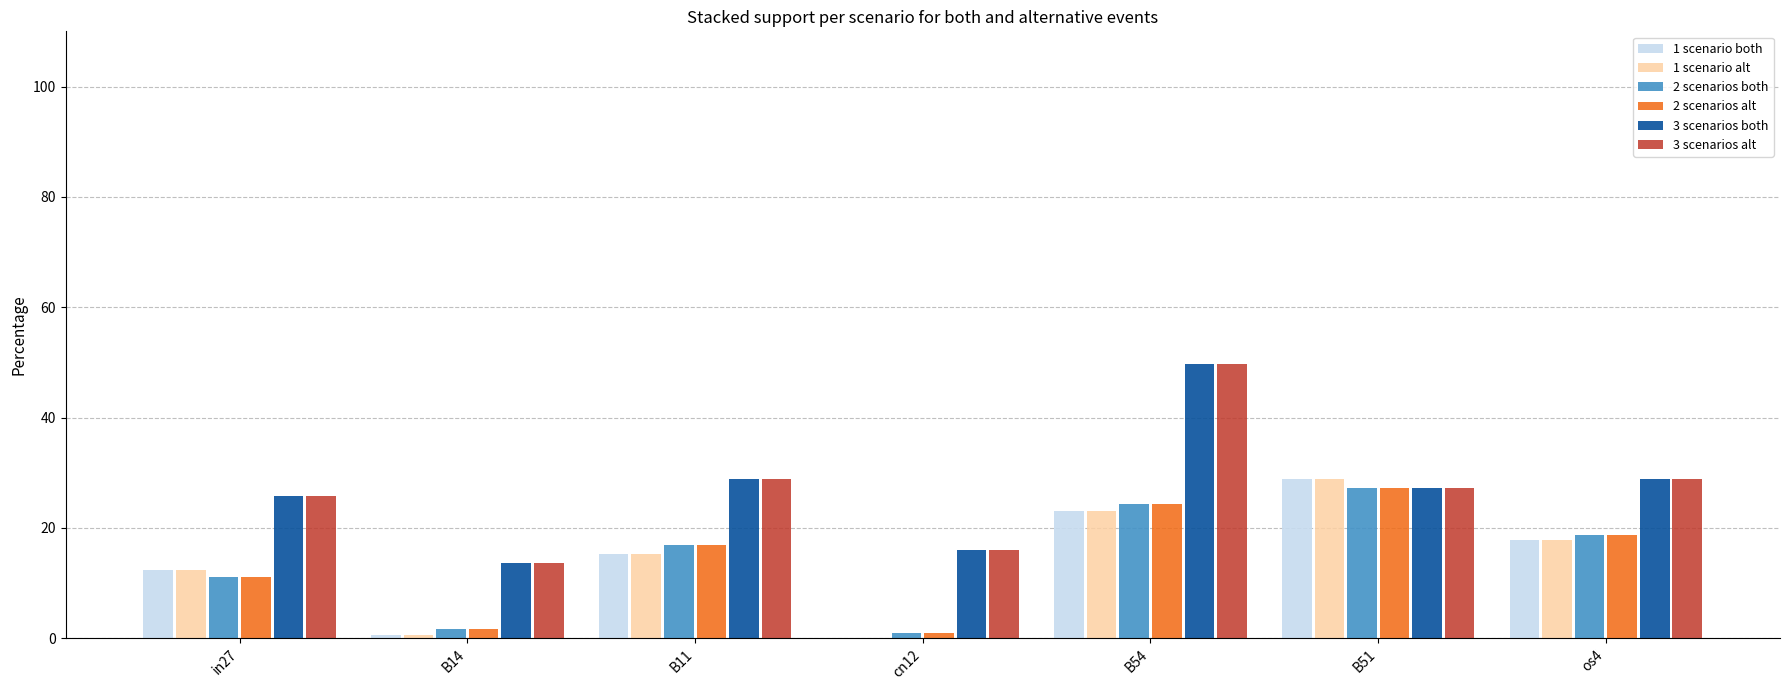

What is the sum of the 3 scenarios both values at B51 and B54?

76.9